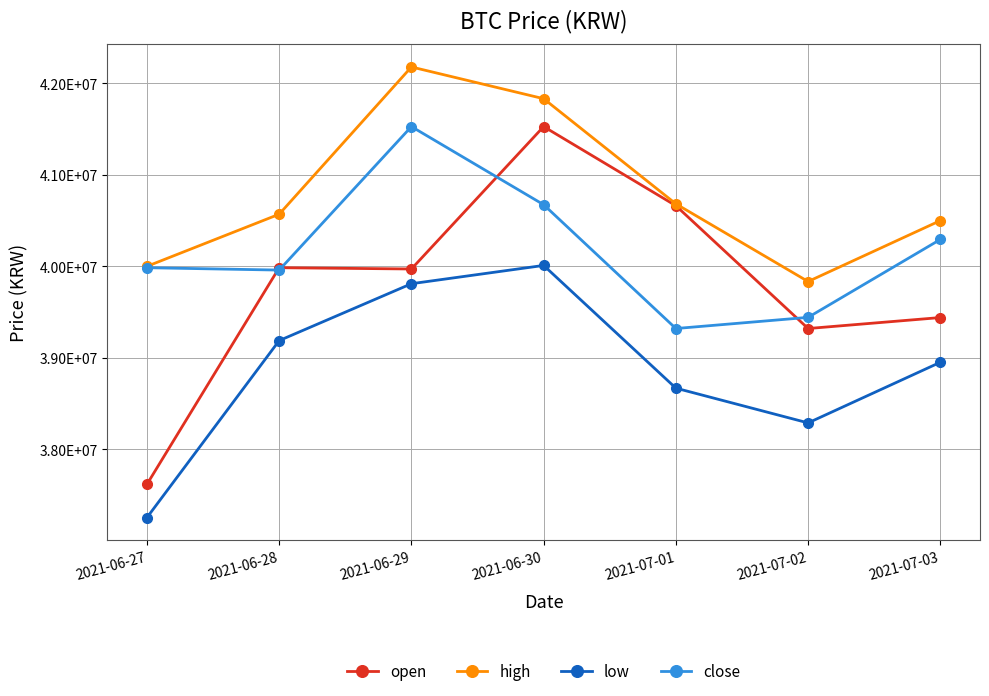

True or false: high and low intersect in this chart.

False